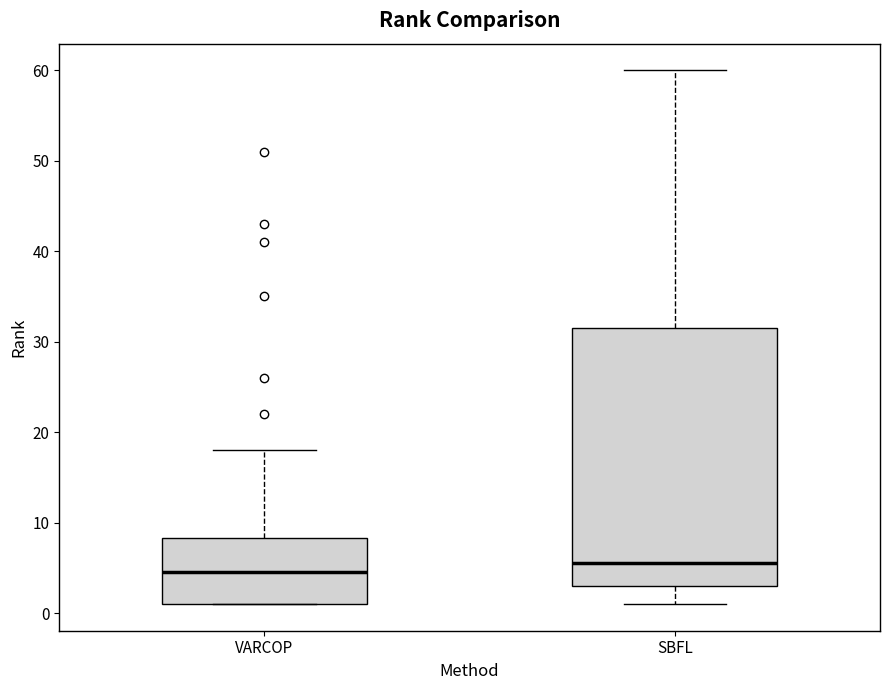

Which box is the tallest, from its lower edge to its upper edge?

SBFL